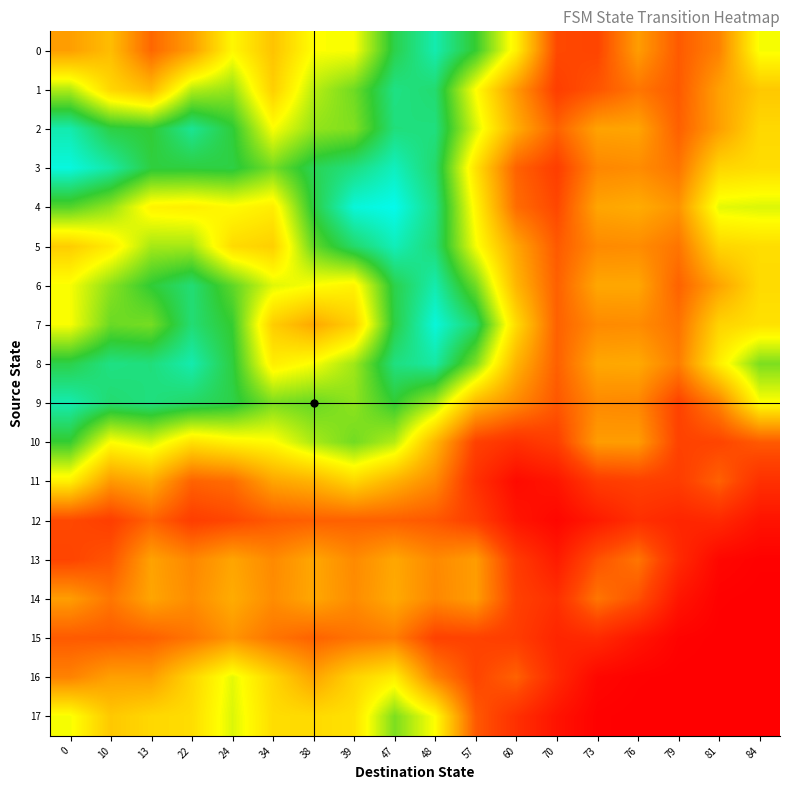

Reading right to left, transcribe all the data shown in this chart.

0: 84=0.6	81=0.3	79=0.2	76=0.4	73=0.2	70=0.2	60=0.6	57=0.8	48=0.9	47=0.8	39=0.6	38=0.6	34=0.5	24=0.6	22=0.4	13=0.3	10=0.5	0=0.4
1: 84=0.5	81=0.4	79=0.2	76=0.3	73=0.2	70=0.2	60=0.4	57=0.6	48=0.9	47=0.9	39=0.7	38=0.7	34=0.5	24=0.7	22=0.7	13=0.4	10=0.5	0=0.7
2: 84=0.5	81=0.4	79=0.3	76=0.4	73=0.4	70=0.3	60=0.4	57=0.6	48=0.9	47=0.9	39=0.7	38=0.7	34=0.6	24=0.8	22=0.9	13=0.8	10=0.8	0=0.9
3: 84=0.5	81=0.5	79=0.3	76=0.3	73=0.3	70=0.2	60=0.3	57=0.5	48=0.9	47=0.9	39=0.9	38=0.8	34=0.7	24=0.8	22=0.8	13=0.8	10=0.9	0=1.0
4: 84=0.6	81=0.6	79=0.4	76=0.4	73=0.4	70=0.2	60=0.3	57=0.6	48=0.9	47=1.0	39=1.0	38=0.8	34=0.6	24=0.6	22=0.6	13=0.6	10=0.7	0=0.8
5: 84=0.5	81=0.5	79=0.3	76=0.3	73=0.3	70=0.2	60=0.4	57=0.6	48=0.9	47=0.9	39=0.9	38=0.7	34=0.5	24=0.5	22=0.7	13=0.7	10=0.6	0=0.5
6: 84=0.5	81=0.4	79=0.3	76=0.4	73=0.4	70=0.3	60=0.4	57=0.7	48=0.9	47=0.8	39=0.6	38=0.6	34=0.6	24=0.8	22=0.9	13=0.8	10=0.7	0=0.6
7: 84=0.5	81=0.5	79=0.3	76=0.3	73=0.3	70=0.3	60=0.5	57=0.9	48=1.0	47=0.8	39=0.5	38=0.4	34=0.5	24=0.8	22=0.9	13=0.7	10=0.7	0=0.6
8: 84=0.7	81=0.6	79=0.3	76=0.4	73=0.4	70=0.3	60=0.4	57=0.7	48=0.9	47=0.9	39=0.7	38=0.6	34=0.6	24=0.8	22=0.9	13=0.9	10=0.9	0=0.8
9: 84=0.6	81=0.3	79=0.2	76=0.3	73=0.3	70=0.2	60=0.3	57=0.4	48=0.7	47=0.8	39=0.7	38=0.7	34=0.7	24=0.8	22=0.8	13=0.9	10=0.9	0=0.9
10: 84=0.2	81=0.2	79=0.2	76=0.4	73=0.4	70=0.2	60=0.1	57=0.2	48=0.4	47=0.7	39=0.7	38=0.7	34=0.6	24=0.6	22=0.5	13=0.6	10=0.6	0=0.8
11: 84=0.1	81=0.3	79=0.2	76=0.2	73=0.2	70=0.1	60=0.0	57=0.1	48=0.3	47=0.4	39=0.5	38=0.4	34=0.4	24=0.3	22=0.3	13=0.4	10=0.4	0=0.6
12: 84=0.1	81=0.1	79=0.1	76=0.1	73=0.1	70=0.0	60=0.1	57=0.2	48=0.2	47=0.3	39=0.3	38=0.3	34=0.2	24=0.2	22=0.2	13=0.3	10=0.2	0=0.2
13: 84=0.0	81=0.0	79=0.1	76=0.3	73=0.2	70=0.1	60=0.2	57=0.4	48=0.3	47=0.4	39=0.3	38=0.4	34=0.3	24=0.4	22=0.3	13=0.4	10=0.2	0=0.2
14: 84=0.0	81=0.0	79=0.1	76=0.2	73=0.3	70=0.1	60=0.2	57=0.4	48=0.3	47=0.4	39=0.3	38=0.4	34=0.3	24=0.4	22=0.3	13=0.4	10=0.3	0=0.4
15: 84=0.0	81=0.0	79=0.0	76=0.1	73=0.1	70=0.1	60=0.2	57=0.2	48=0.2	47=0.3	39=0.3	38=0.3	34=0.3	24=0.4	22=0.3	13=0.3	10=0.2	0=0.2
16: 84=0.0	81=0.0	79=0.0	76=0.0	73=0.0	70=0.1	60=0.3	57=0.2	48=0.3	47=0.6	39=0.5	38=0.4	34=0.5	24=0.6	22=0.5	13=0.4	10=0.4	0=0.3
17: 84=0.0	81=0.0	79=0.0	76=0.0	73=0.0	70=0.1	60=0.1	57=0.2	48=0.6	47=0.7	39=0.5	38=0.5	34=0.5	24=0.6	22=0.5	13=0.5	10=0.5	0=0.6